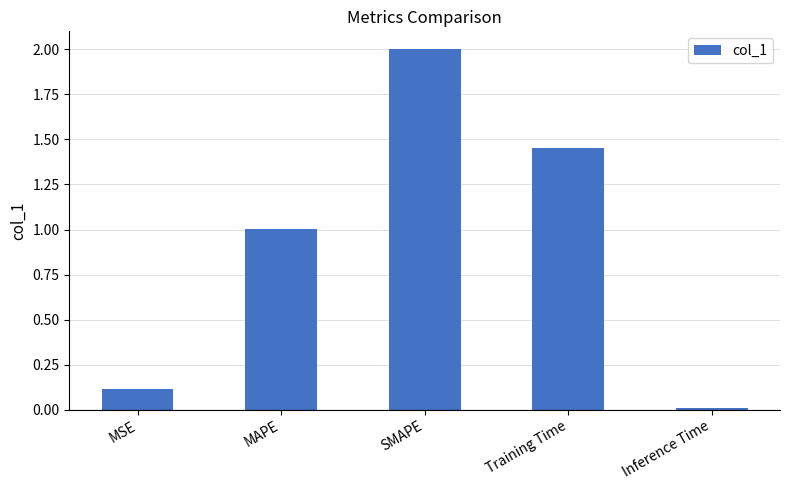

At which label is the value closest to 1?

MAPE